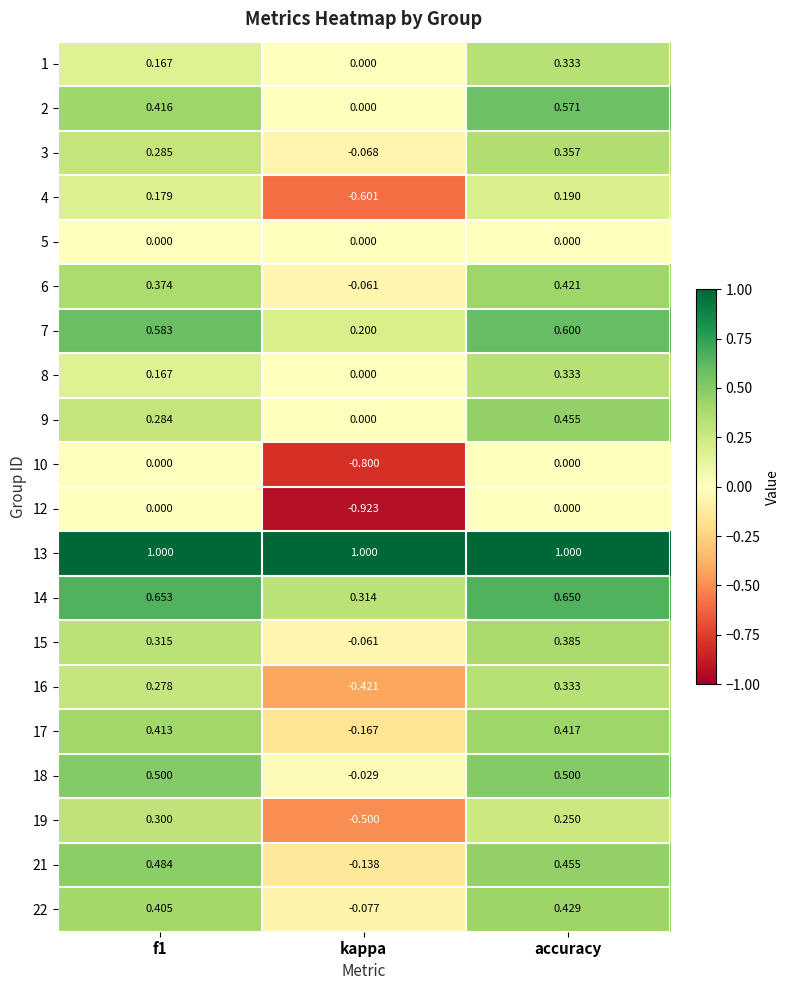

What is the difference between the highest and lowest values at kappa?

1.9